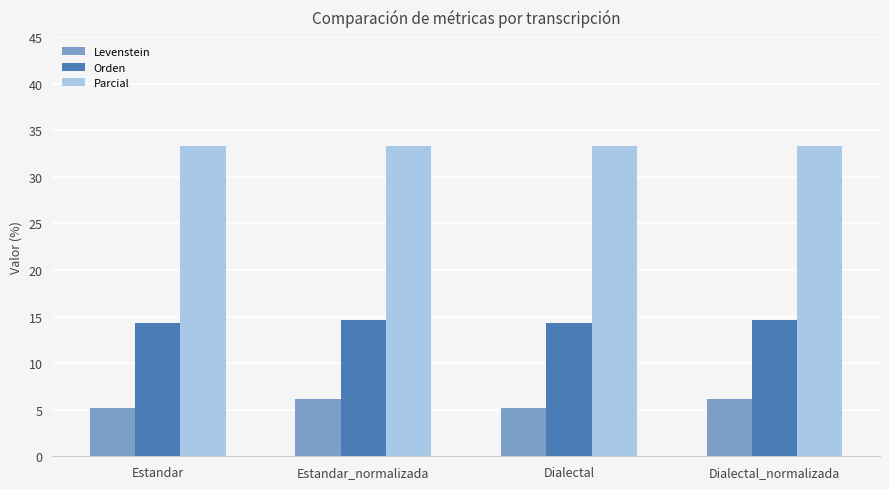

What is the value of the Orden bar at the 1st from the left?

14.3